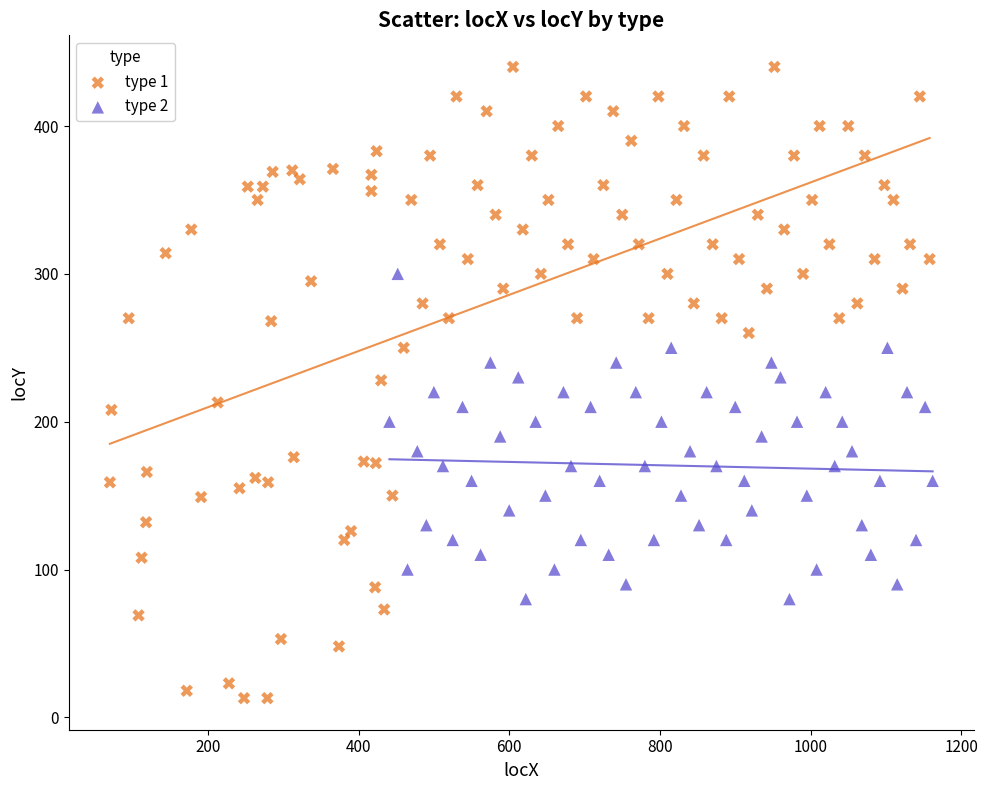

Which series reaches the minimum Y coordinate?

type 1